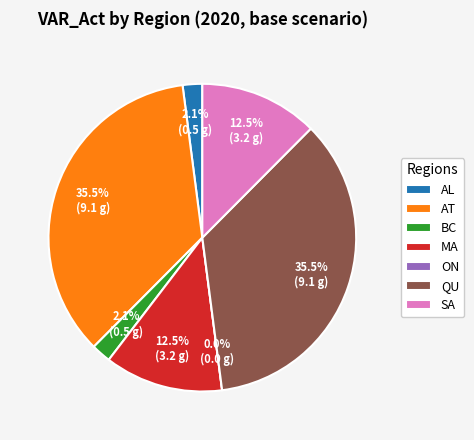

What percentage is the AT slice, to the nearest percent?

35%